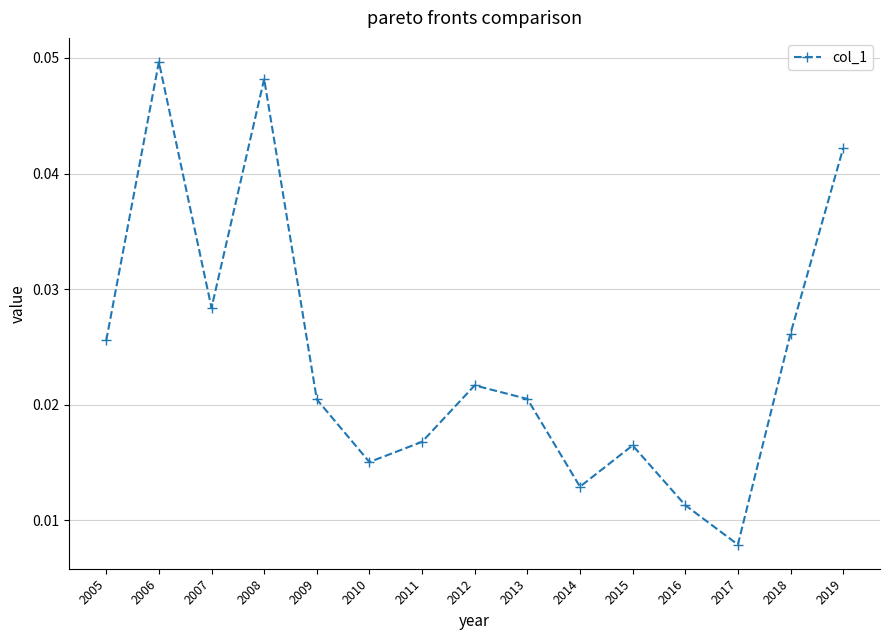

Does the chart have visible grid lines?

Yes